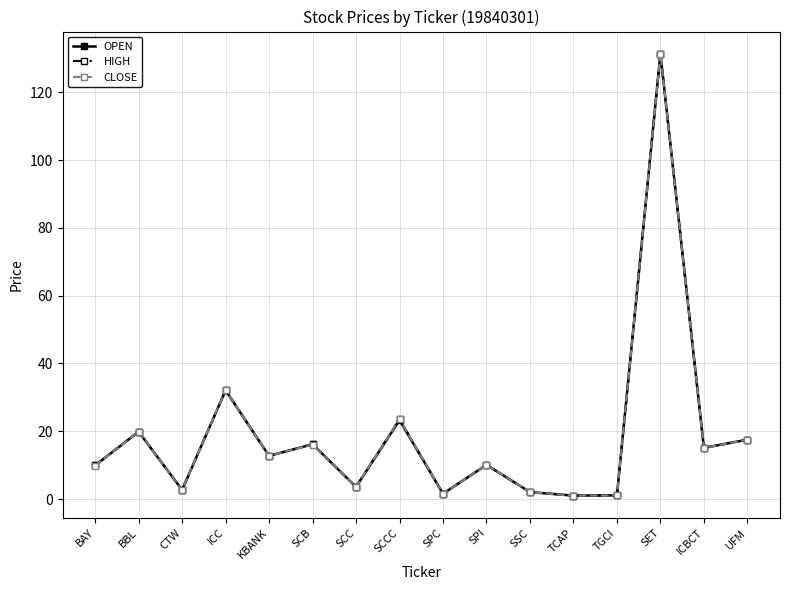

At which label does HIGH reach its peak?

SET